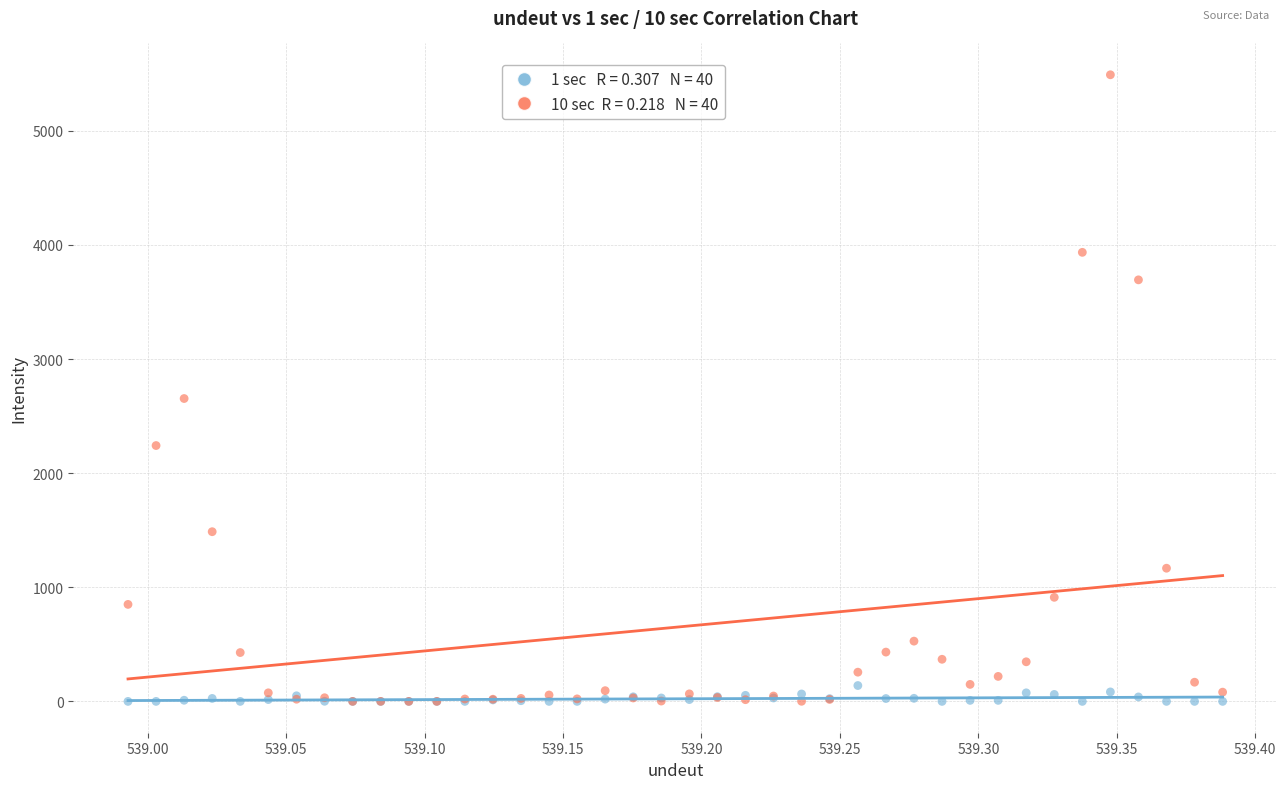

Across all series, what Y value is closest to 2745?

2654